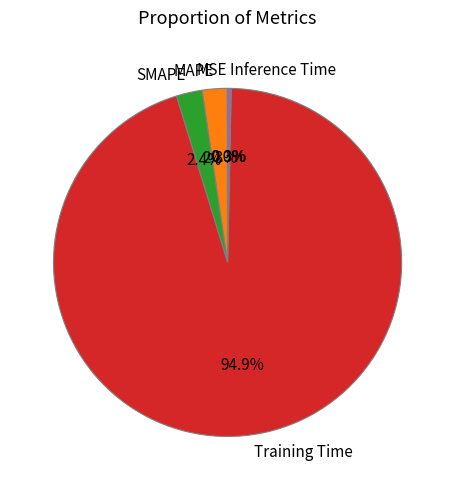

Do Inference Time and MAPE together represent more than half of the pie?

No